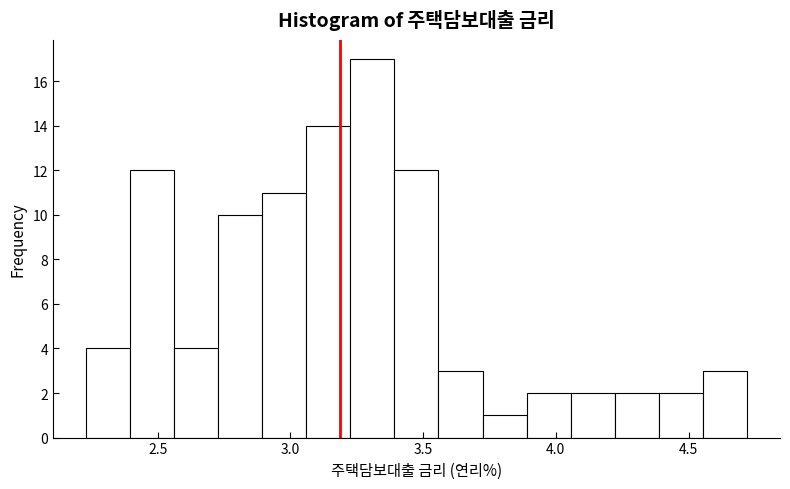

Read against the x-axis, roughly where is the centre of the tallest bar?

3.30